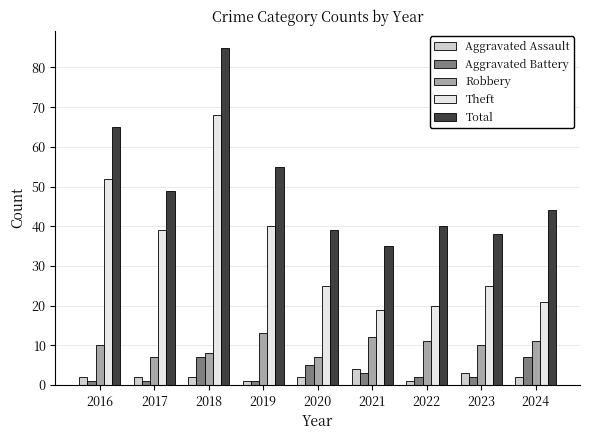

How many bars are there in total?

45